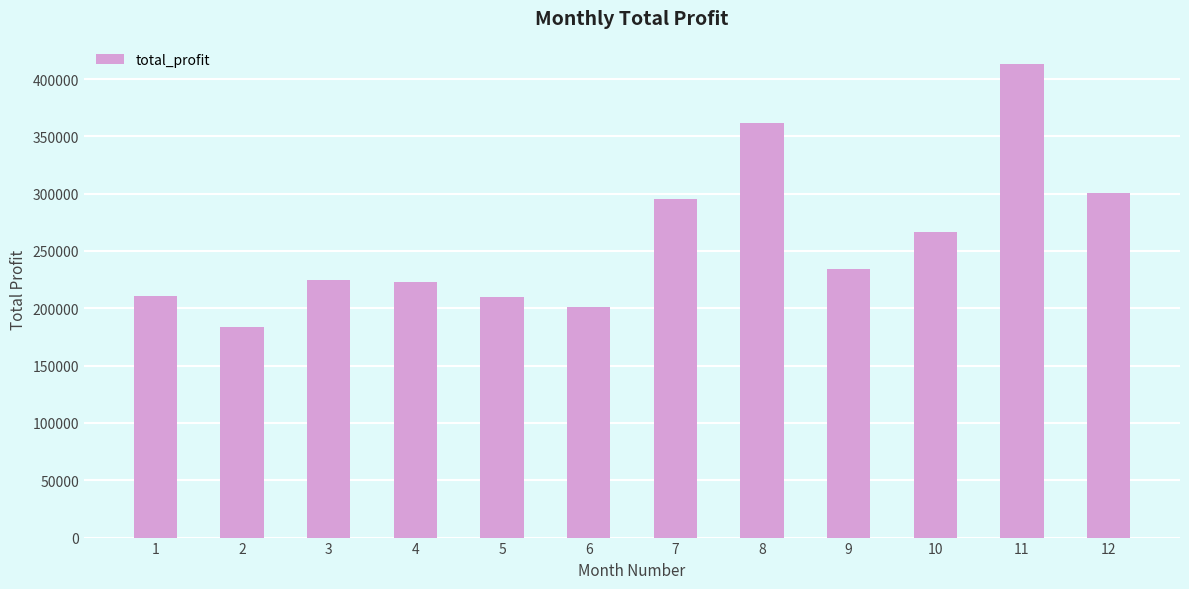

What is the maximum value shown in the chart?

412800